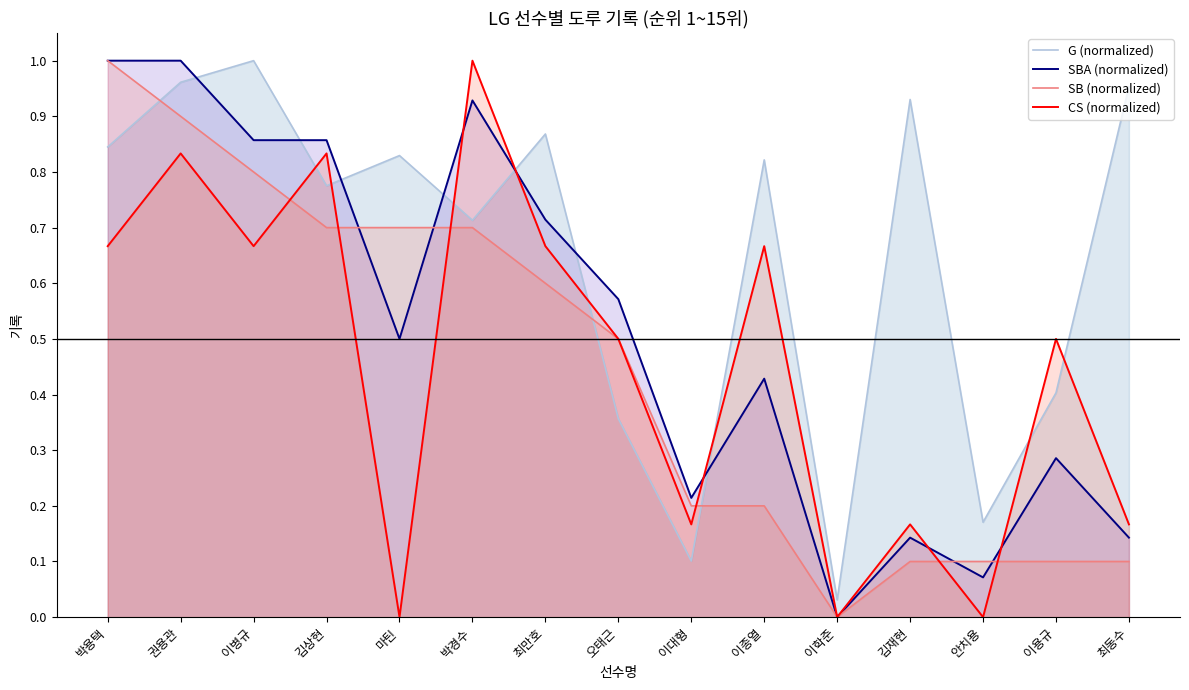

The value of SB (normalized) at 안치용 is 0.1. True or false?

True